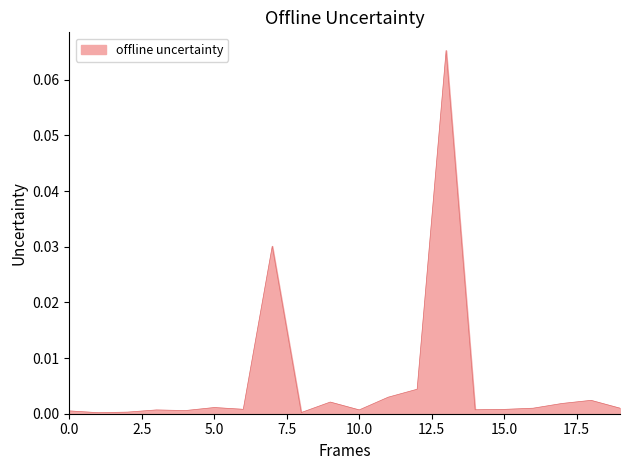

Does the chart have visible grid lines?

No